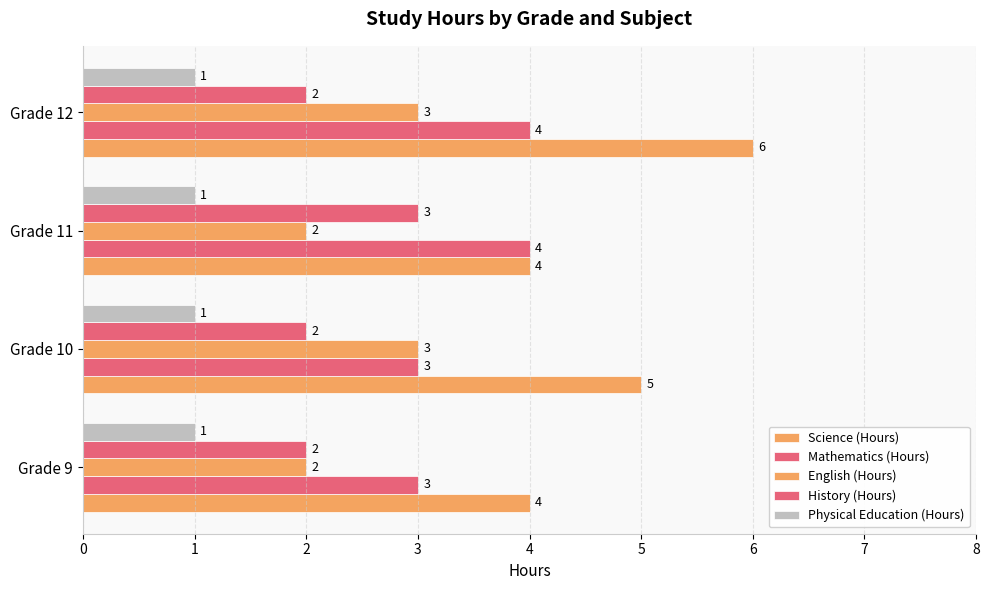

At how many categories does at least one series exceed 2?

4